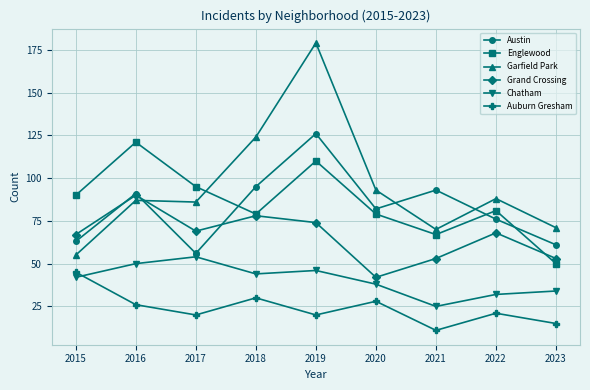

How many lines are shown in the chart?

6